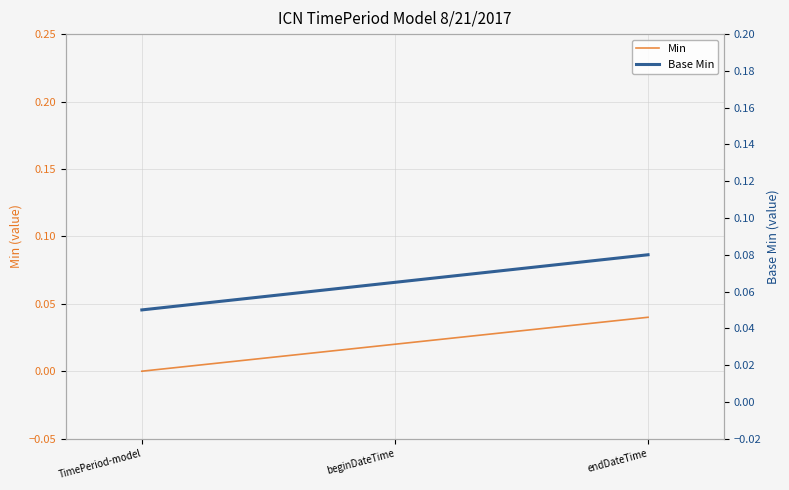

List the labels in order of Base Min value, largest first.

endDateTime, beginDateTime, TimePeriod-model